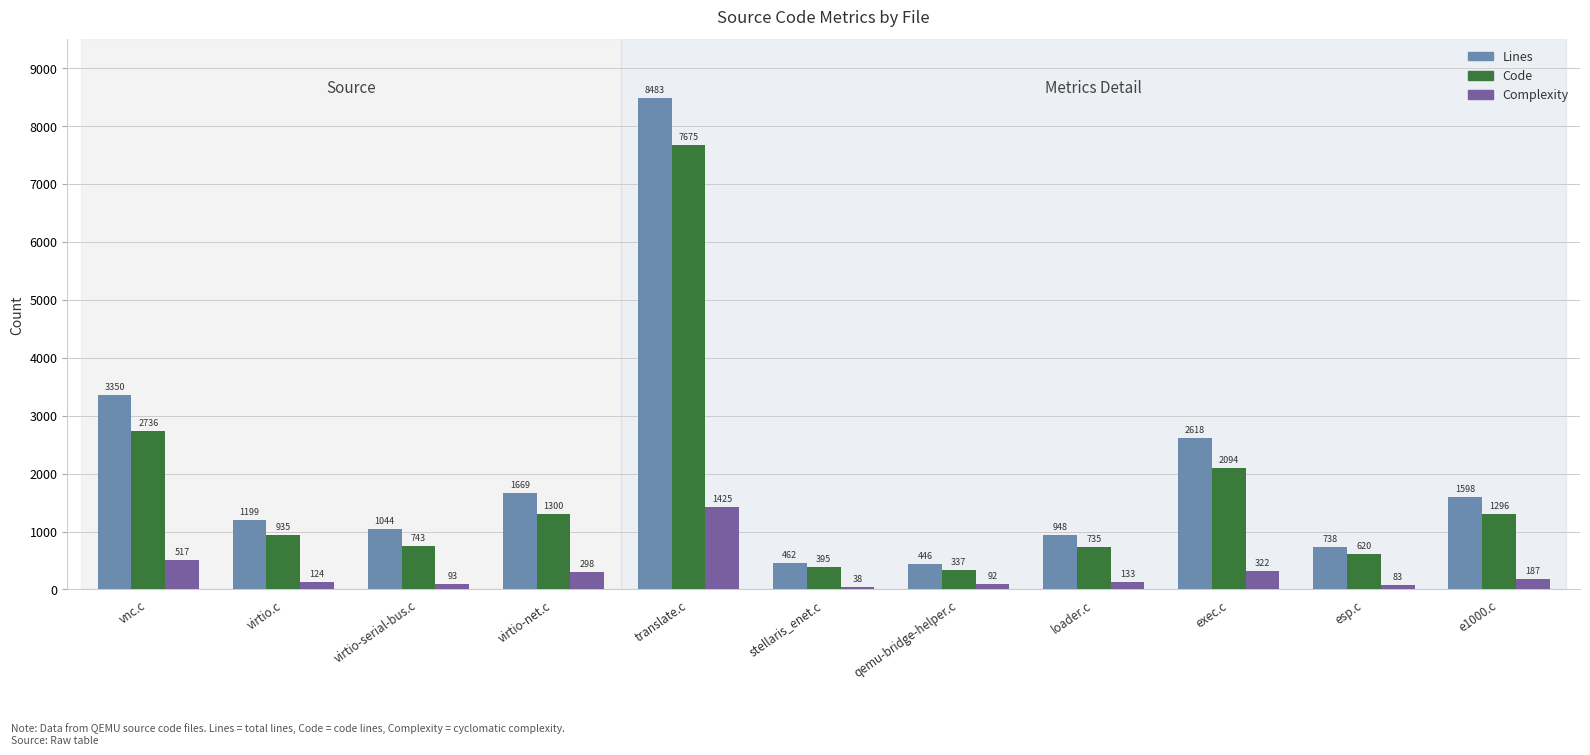

What is the greatest value displayed?

8483